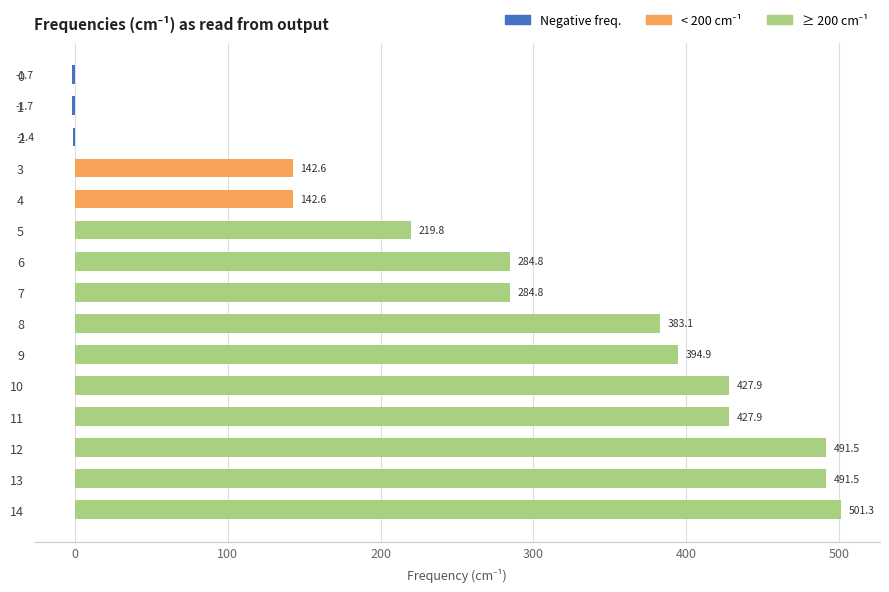

Count the number of categories in the chart.

15